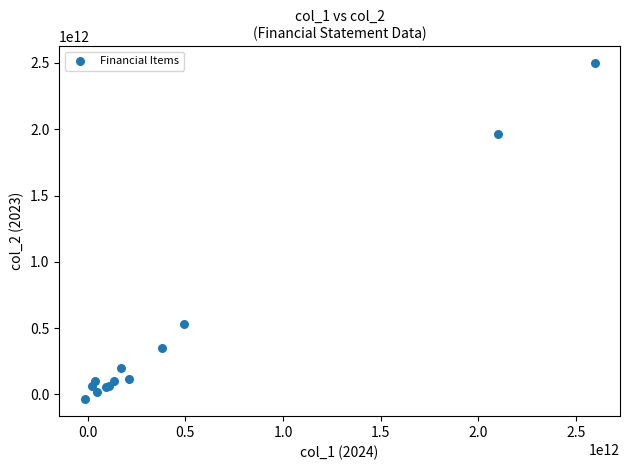

What Y value in the scatter plot is closest to 1230814678142?

533021659728